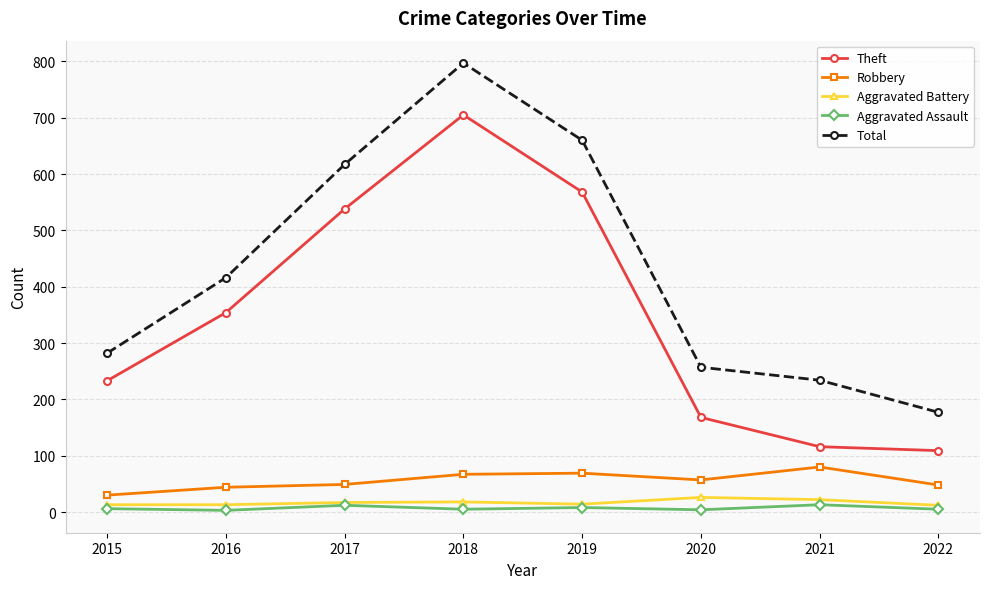

At which label is Theft closest to 407?

2016